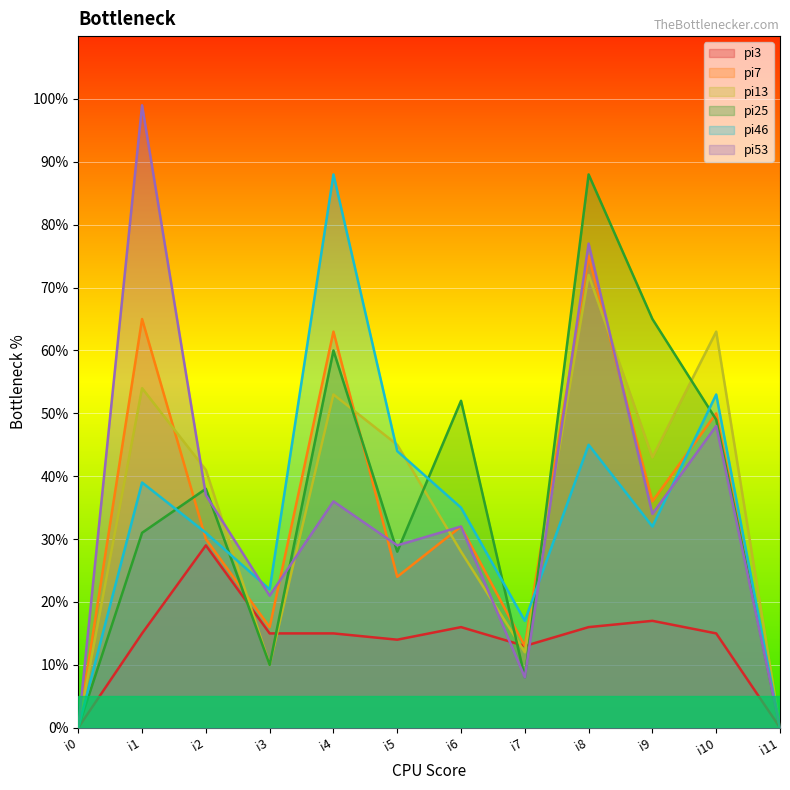

How many intersections are there between pi53 and pi25?

5